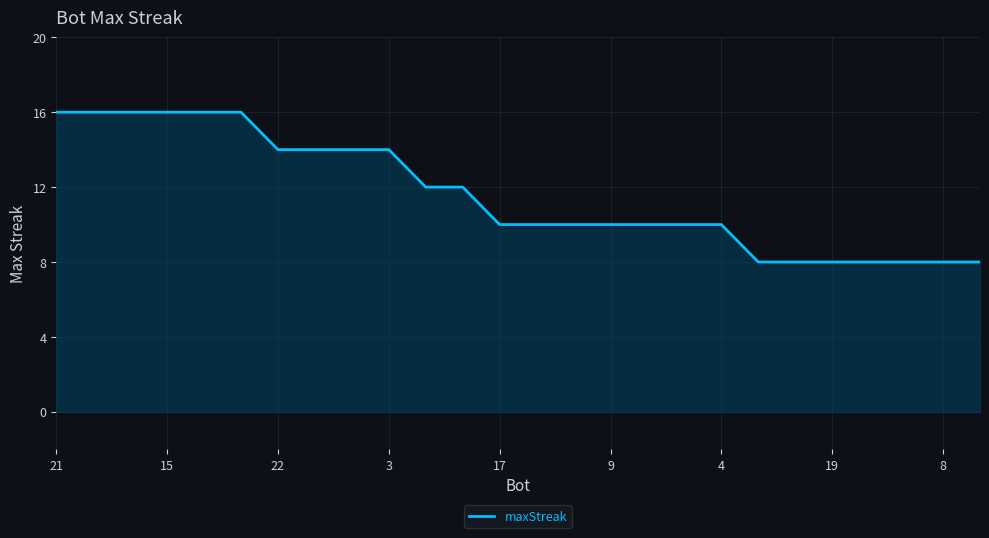

Does the chart have visible grid lines?

Yes